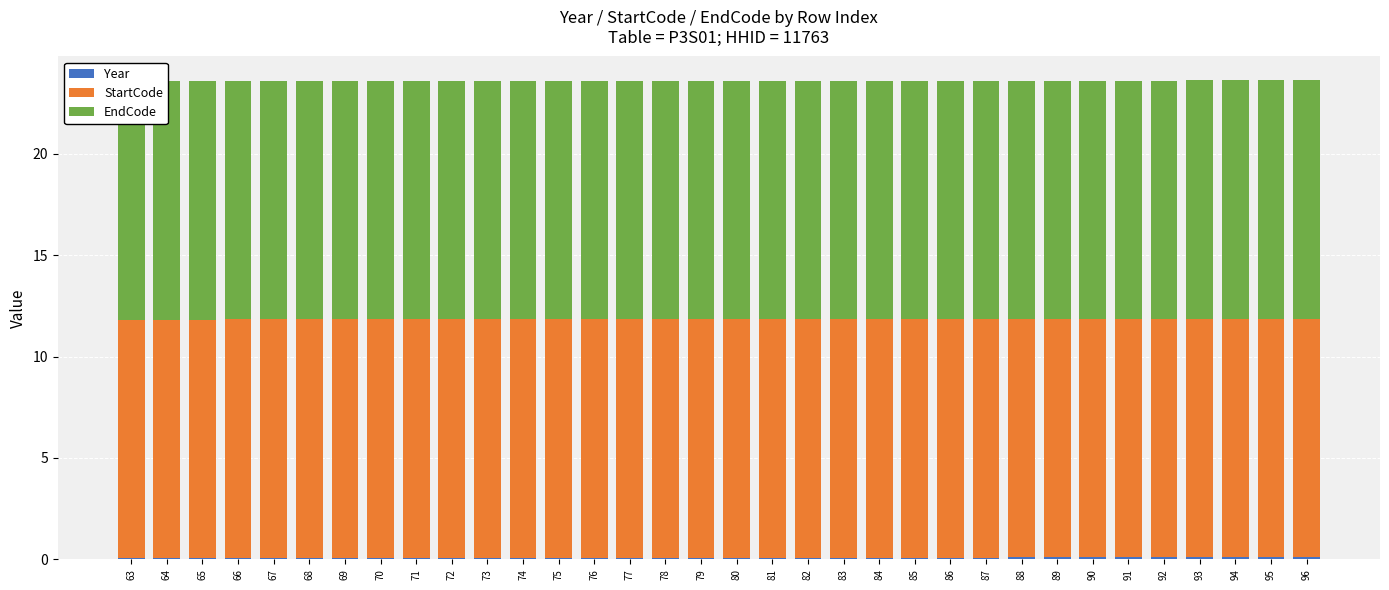

At which label is Year closest to 0?

63